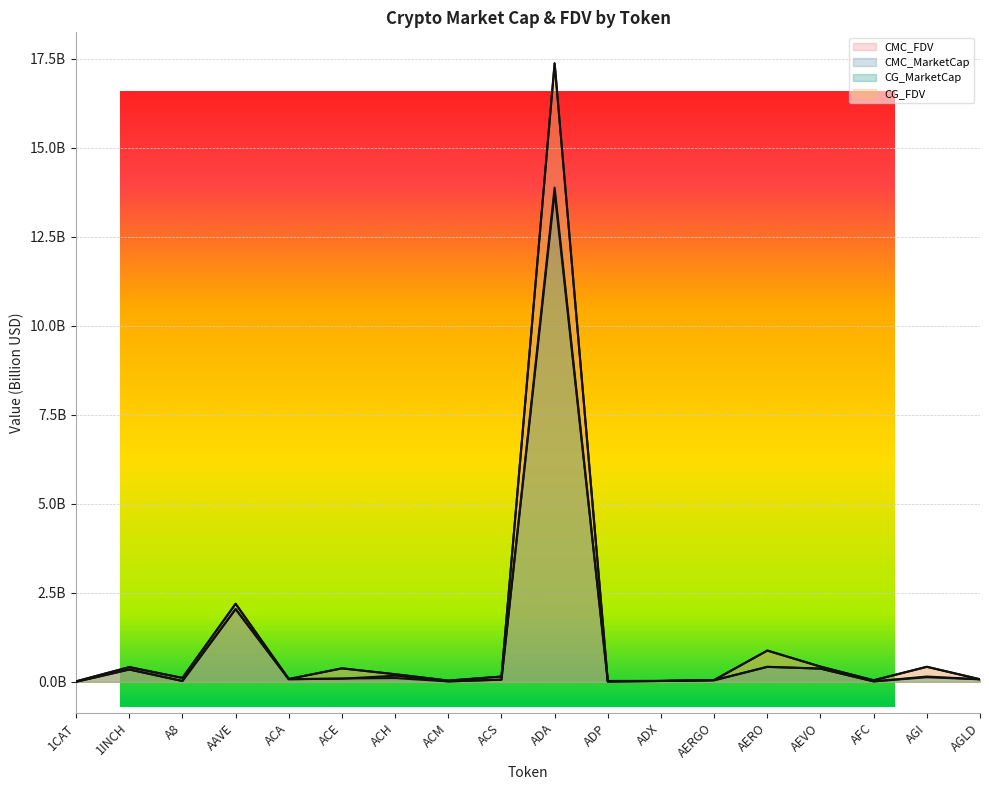

Count the number of categories in the chart.

18